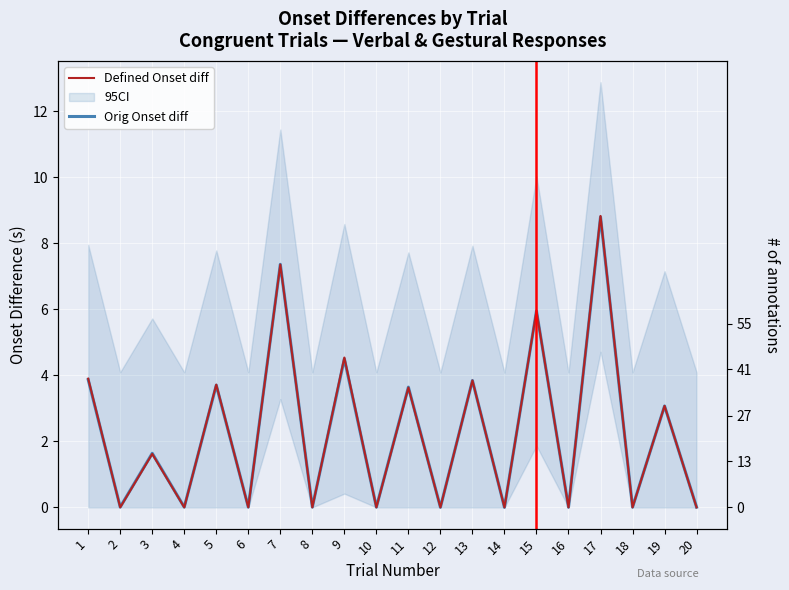

What is the sum of the Defined Onset diff values at 20 and 3?

1.6